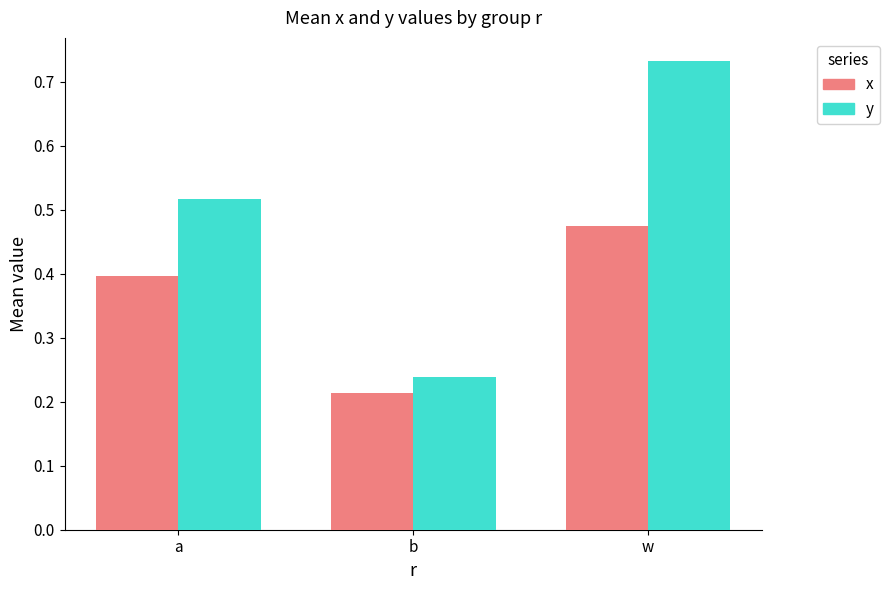

Where is x nearest to the value 0?

b